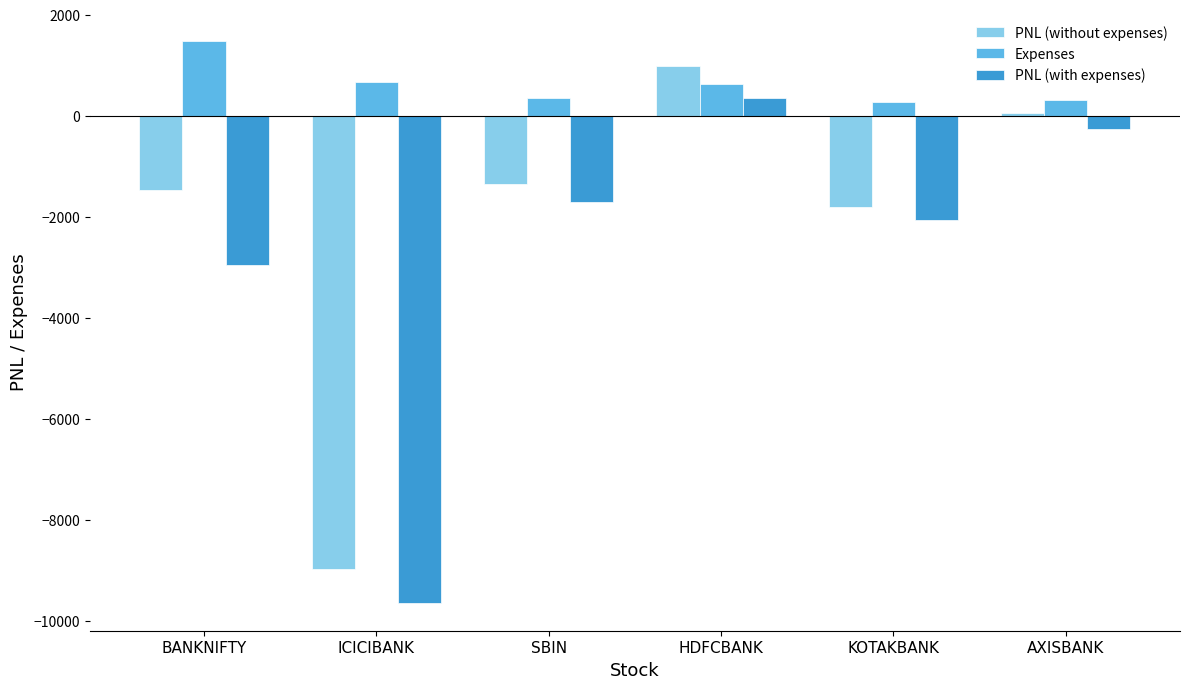

What is the difference between the PNL (with expenses) values at AXISBANK and BANKNIFTY?

2697.5